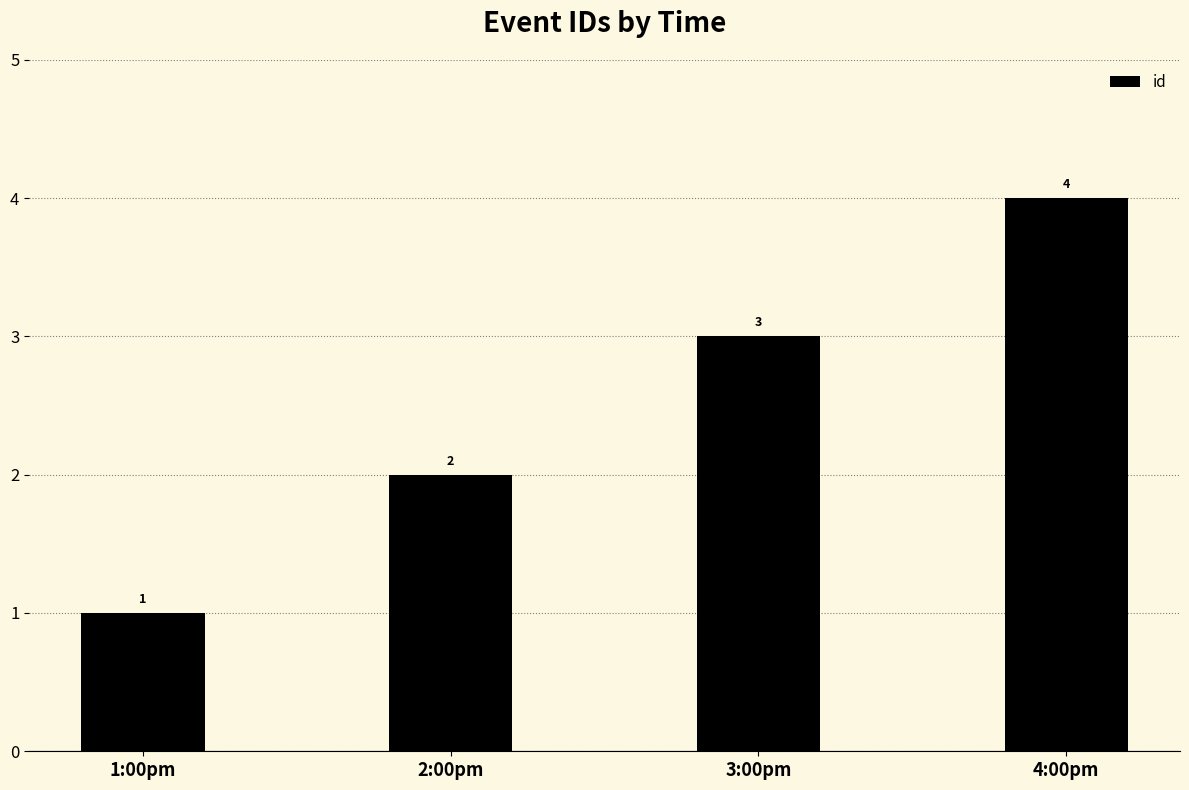

Rank the categories by value from lowest to highest.

1:00pm, 2:00pm, 3:00pm, 4:00pm